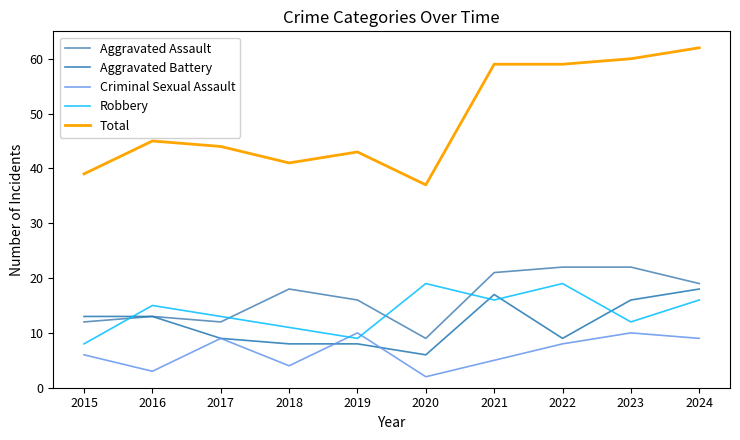

Is it true that Robbery equals 9 at 2021?

False